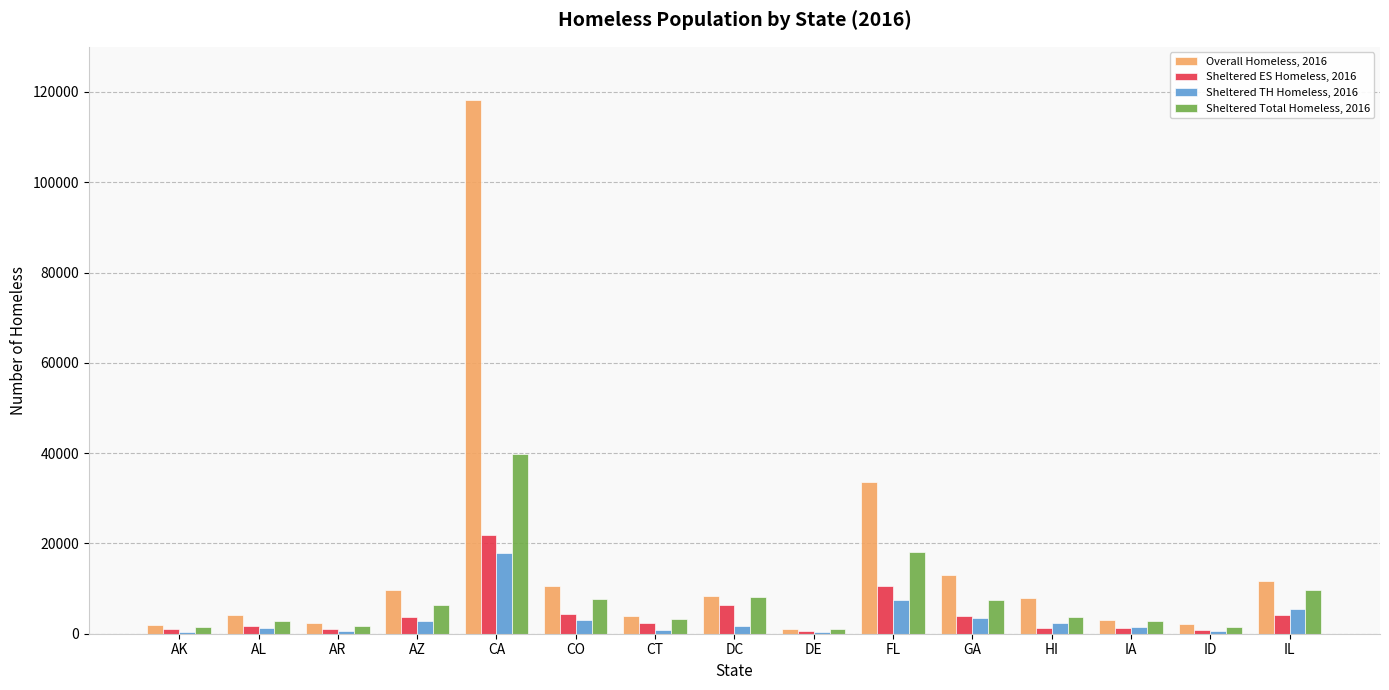

What is the value of the Sheltered Total Homeless, 2016 bar at the 8th from the left?

8032